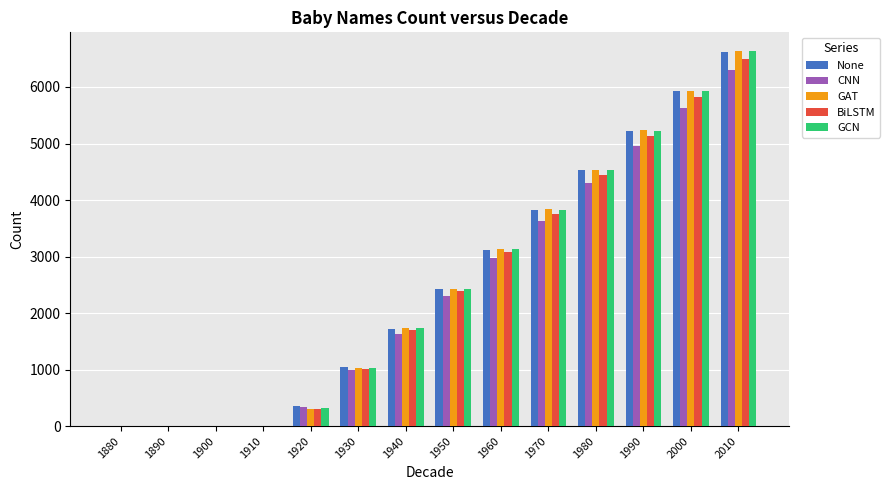

At which category is the sum across all series the highest?

2010